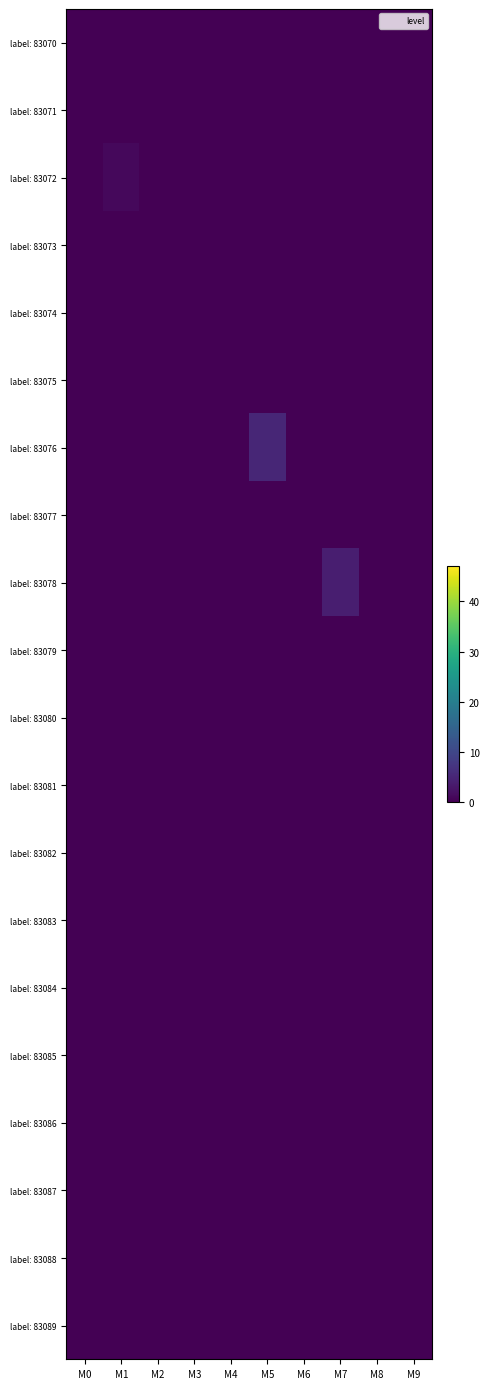

Which has a higher value, M7 or M2?

M7